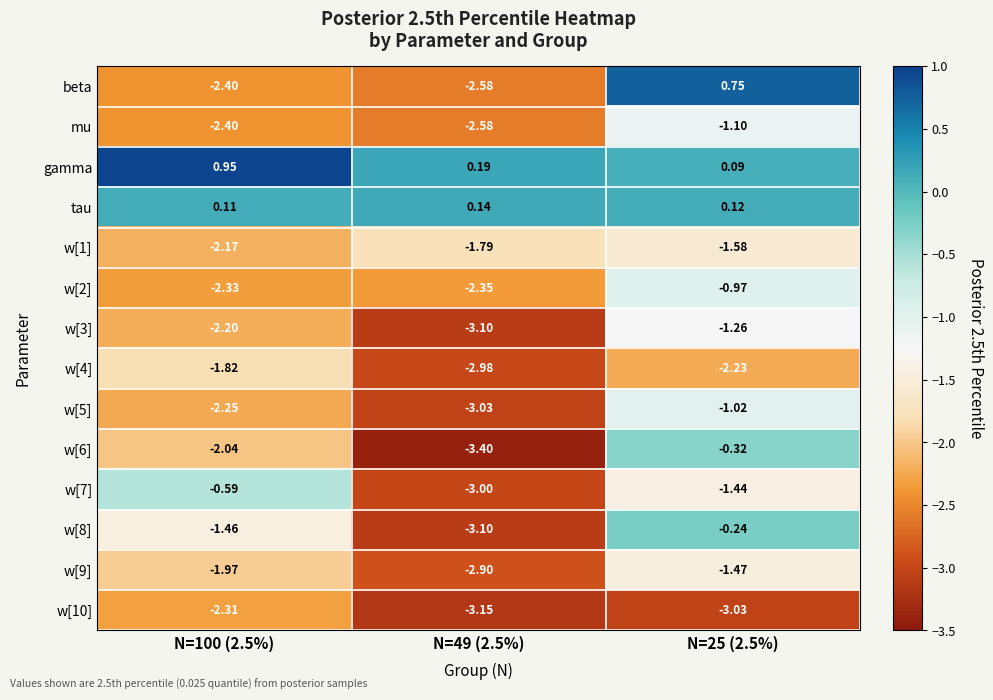

Which series changed the most between N=100 (2.5%) and N=25 (2.5%)?

beta